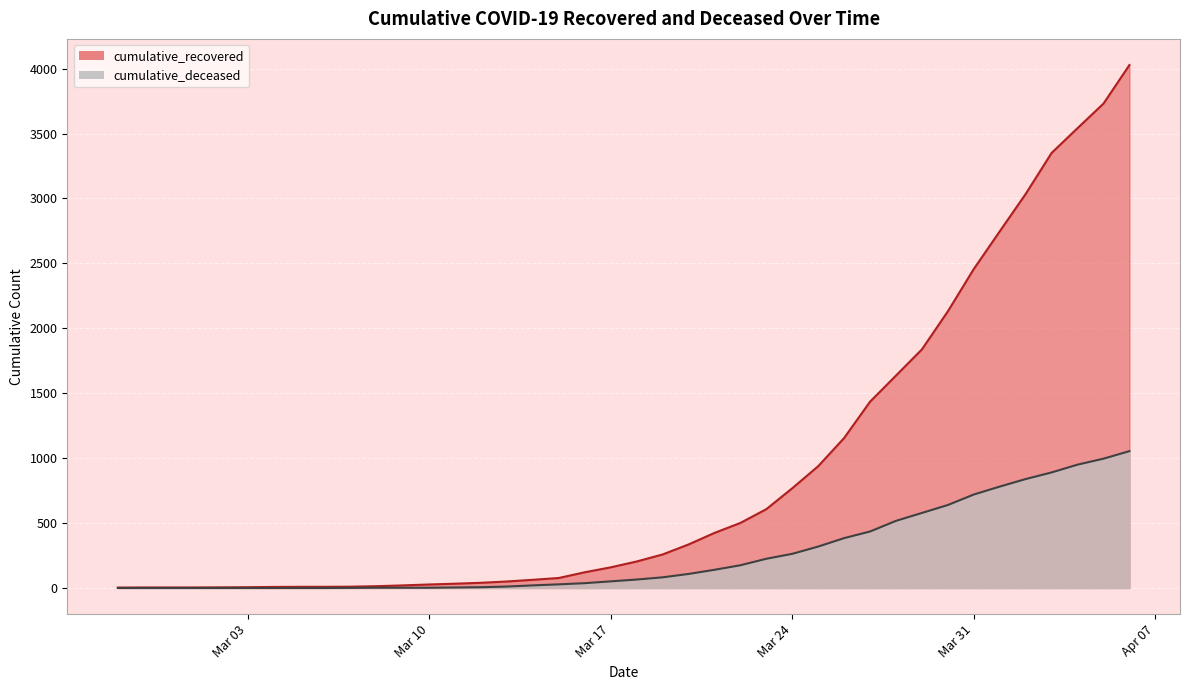

What is the greatest value displayed?

4028